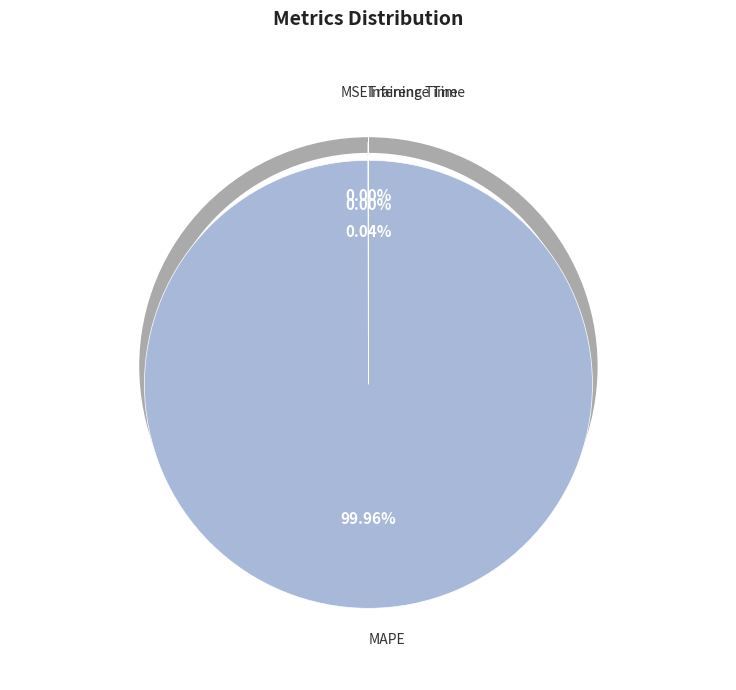

Which category has the biggest portion of the pie?

MAPE